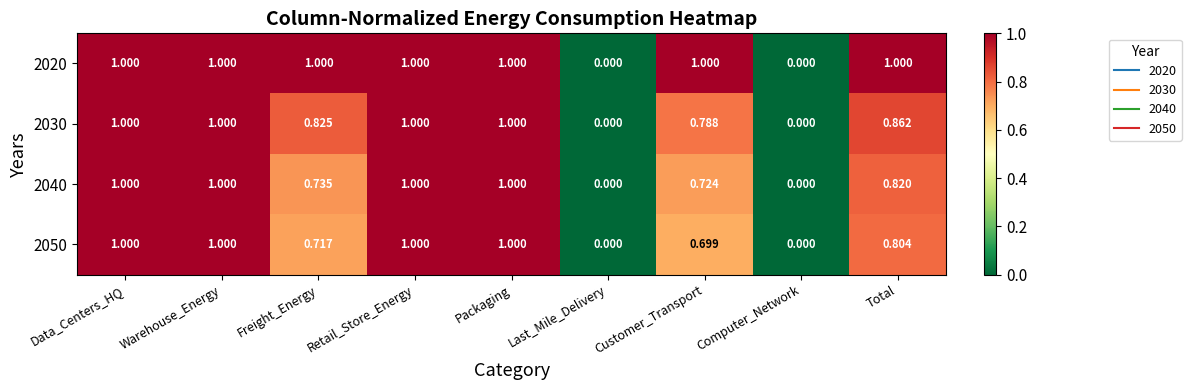

Is the value of 2030 at Data_Centers_HQ greater than the value of 2050 at Customer_Transport?

Yes